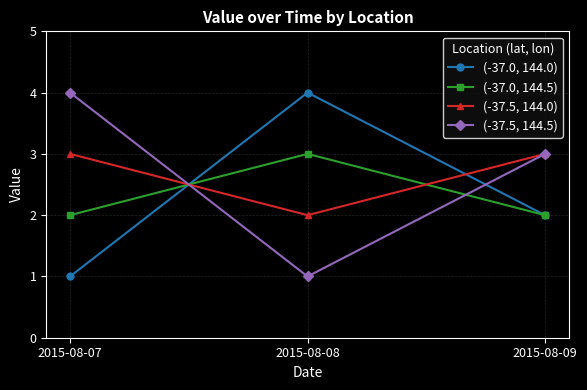

How many distinct data groups are displayed?

4